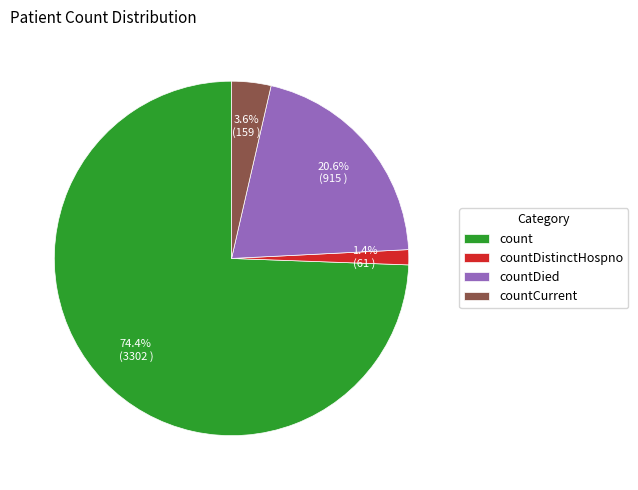

To the nearest percent, what is the combined percentage of countDistinctHospno and count?

76%